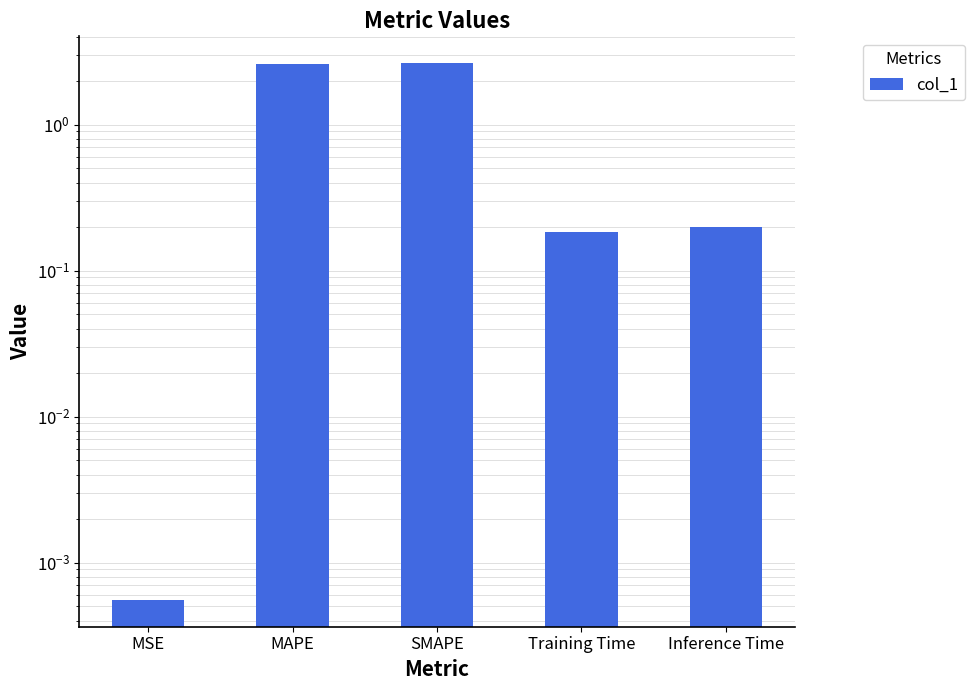

Are the bars horizontal?

No